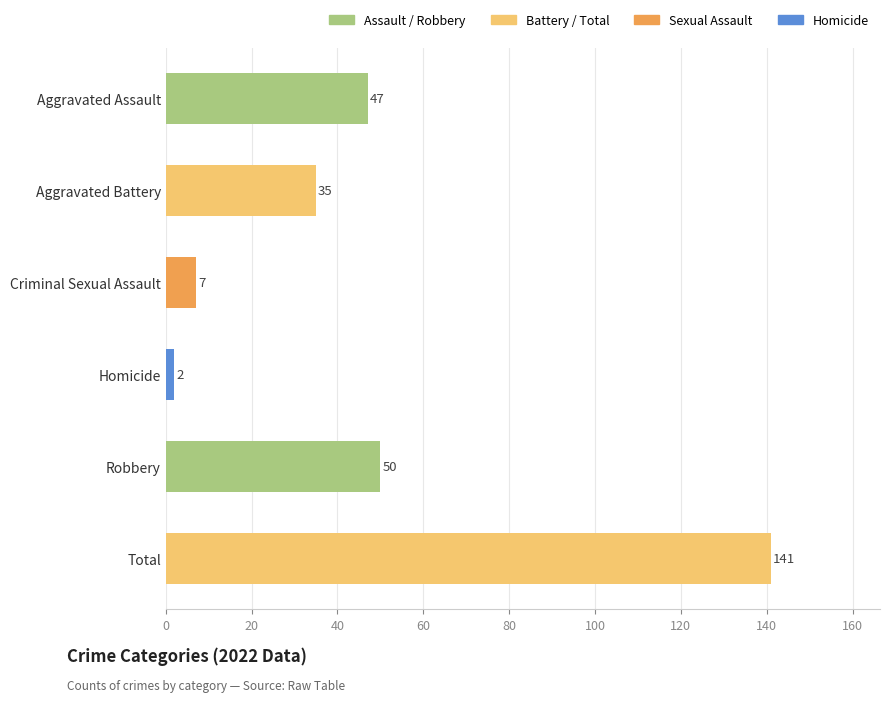

How many categories are shown in the chart?

6